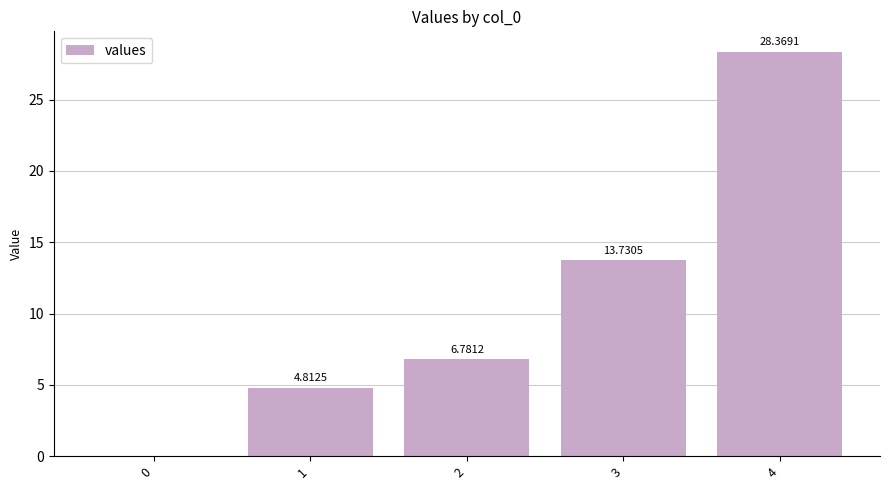

What is the greatest value displayed?

28.4